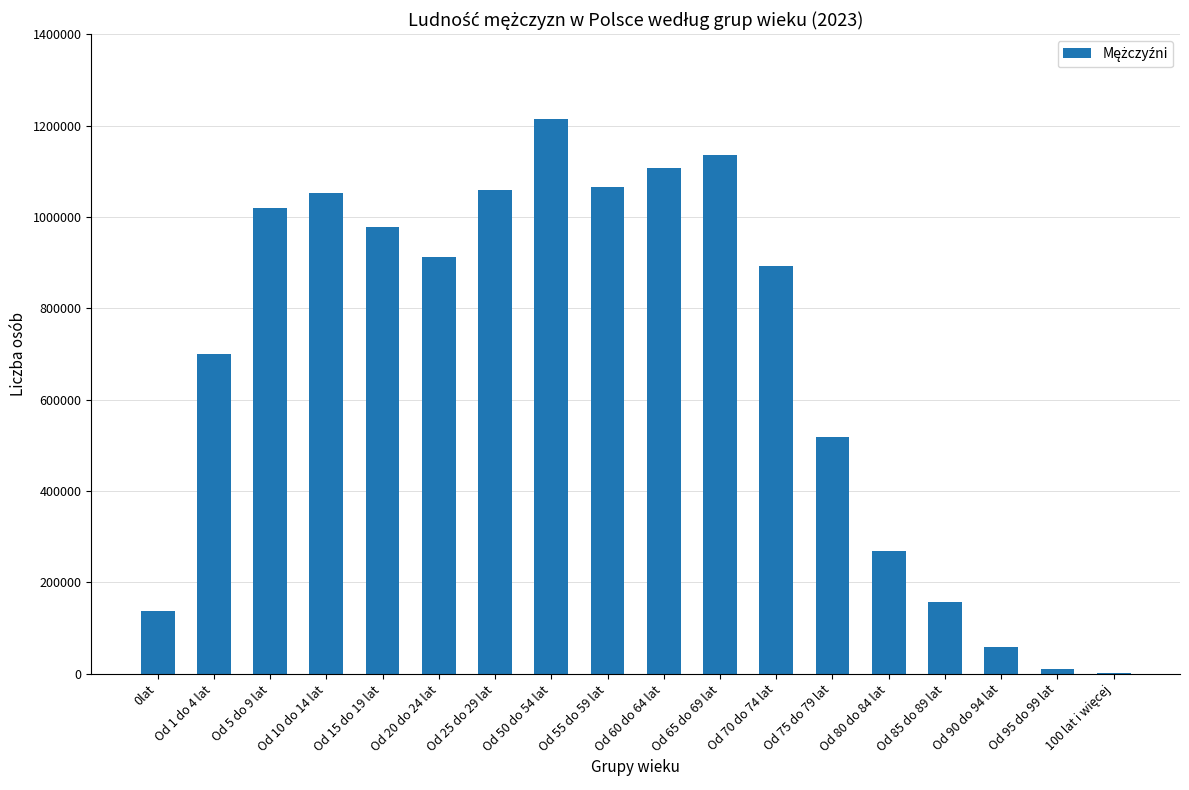

What is the greatest value displayed?

1213902